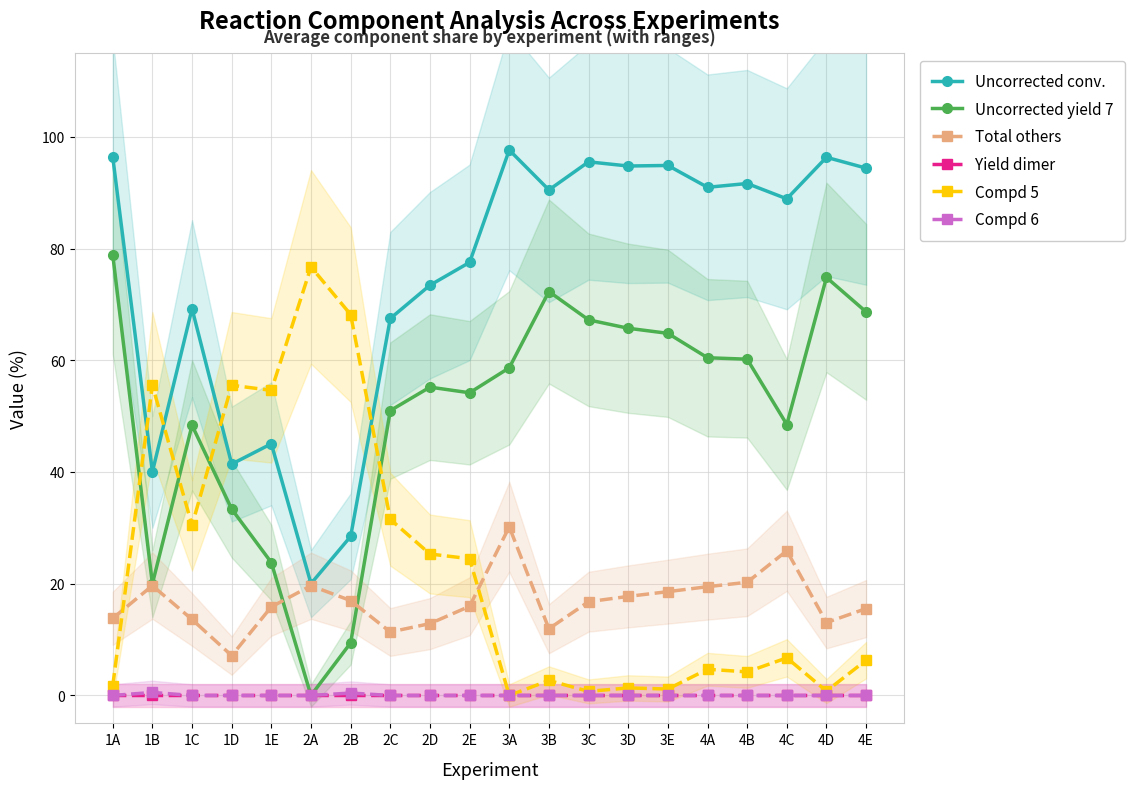

At which category is the sum across all series the highest?

1A